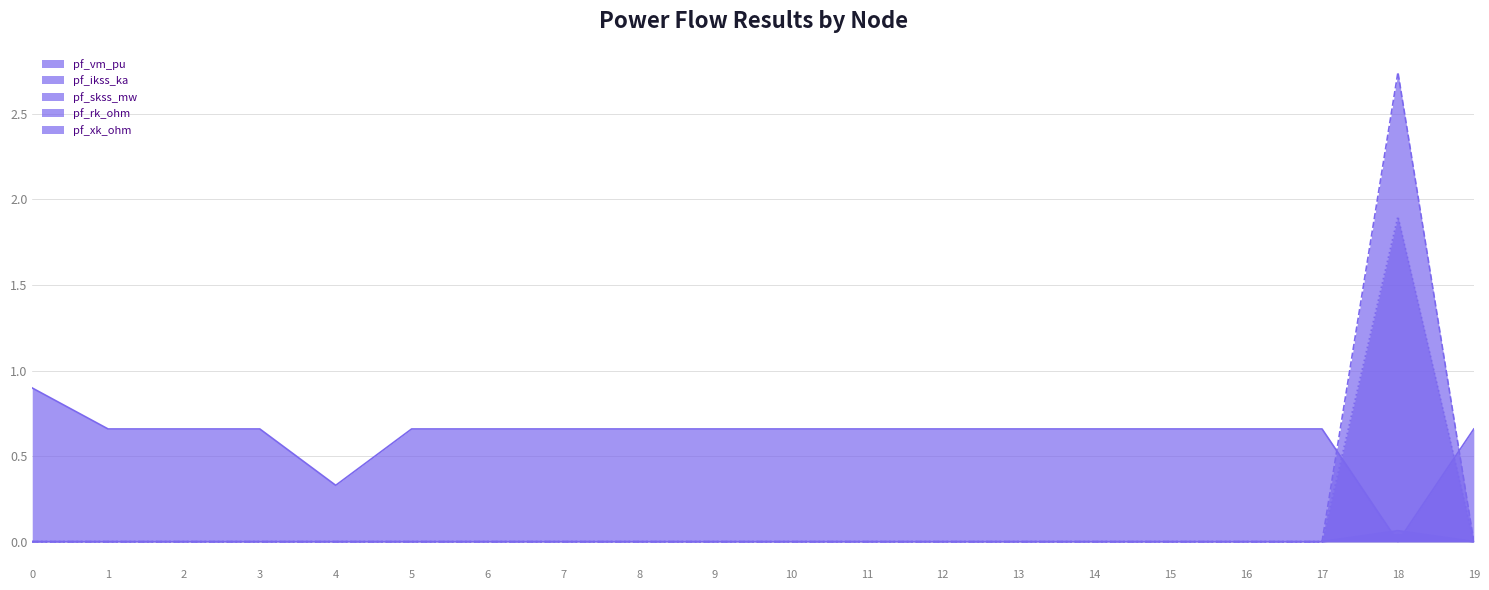

What is the difference between the highest and lowest values at 9?

0.7